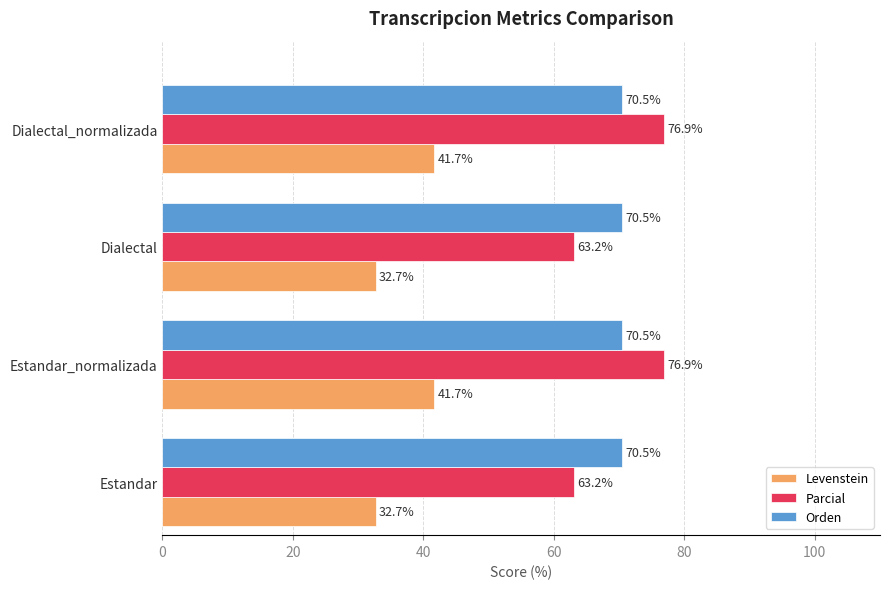

At Estandar_normalizada, list the series in order from smallest to largest.

Levenstein, Orden, Parcial